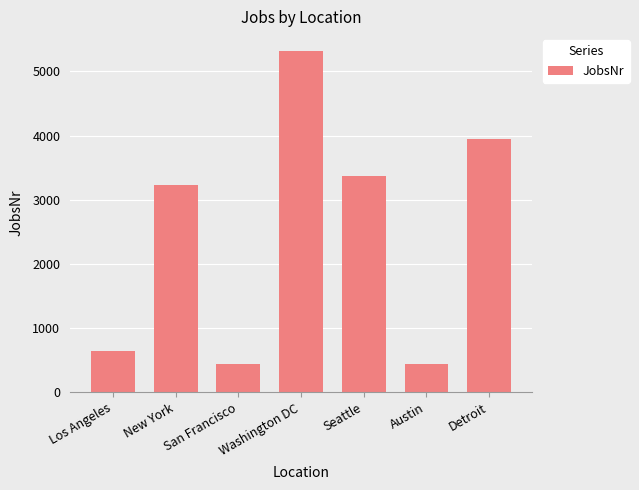

What is the change in value from Los Angeles to Seattle?

+2735